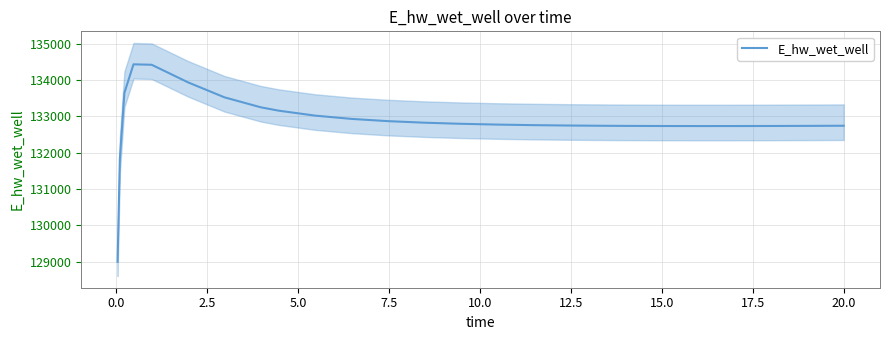

What is the lowest value of the E_hw_wet_well series?

128996.2